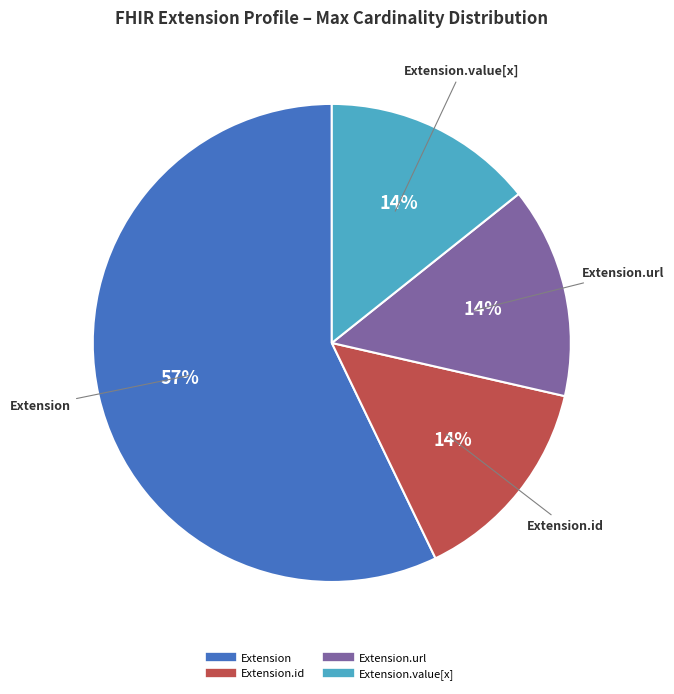

Does any single category account for the majority?

Yes